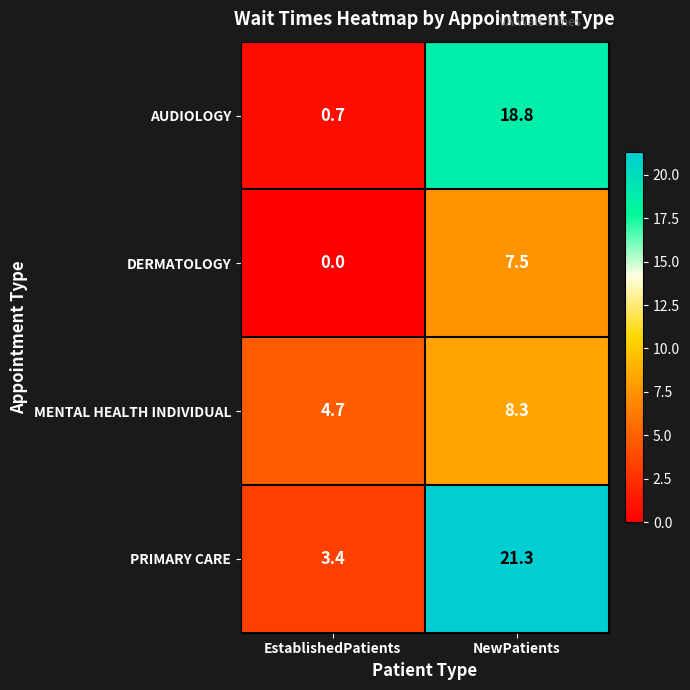

The value of DERMATOLOGY at EstablishedPatients is 0.0. True or false?

True